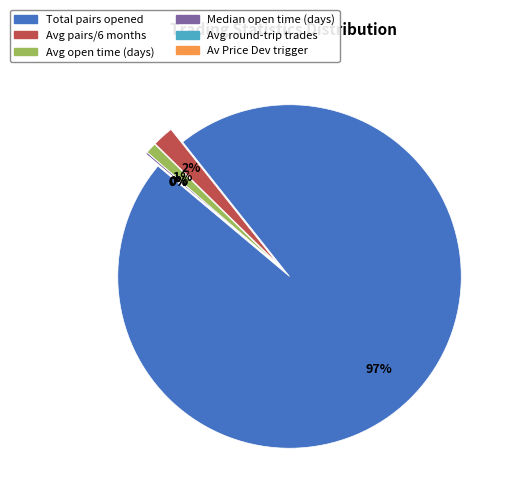

To the nearest percent, what is the difference between the Avg pairs/6 months and Avg open time (days) slice percentages?

1%